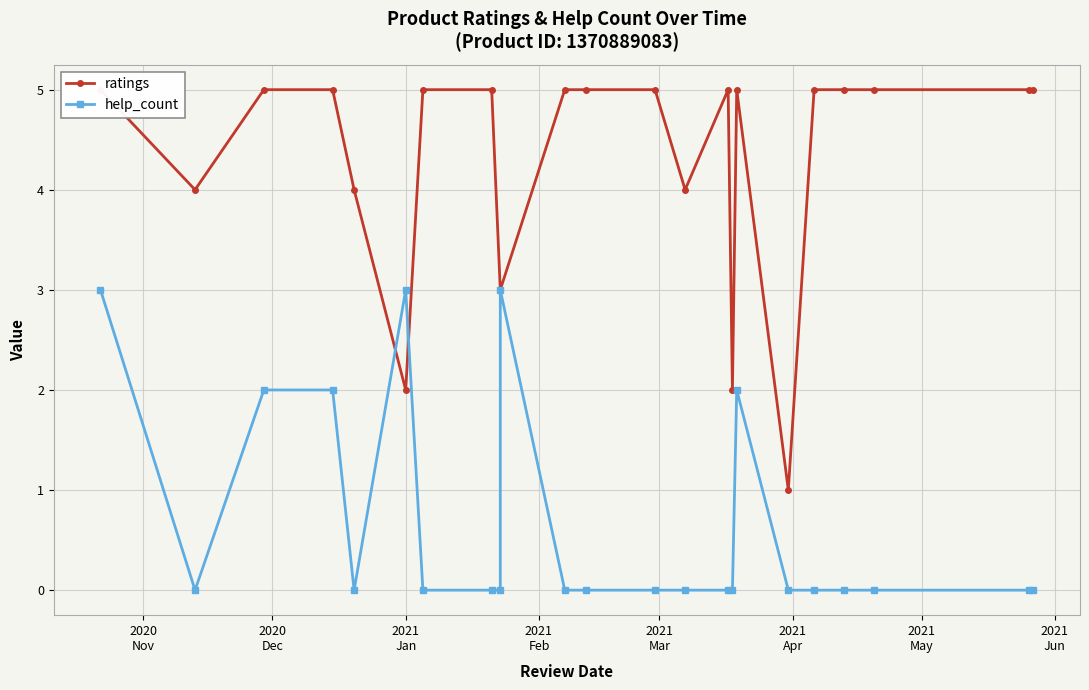

What is the sum of all ratings values?

98